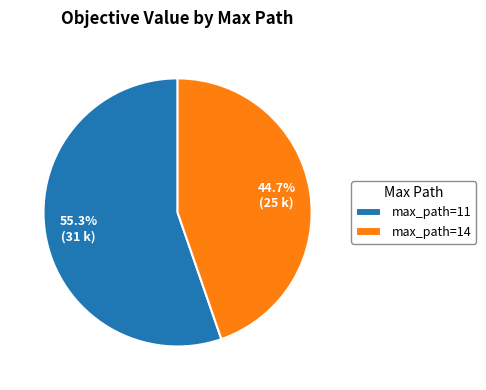

Count the number of slices in the pie.

2